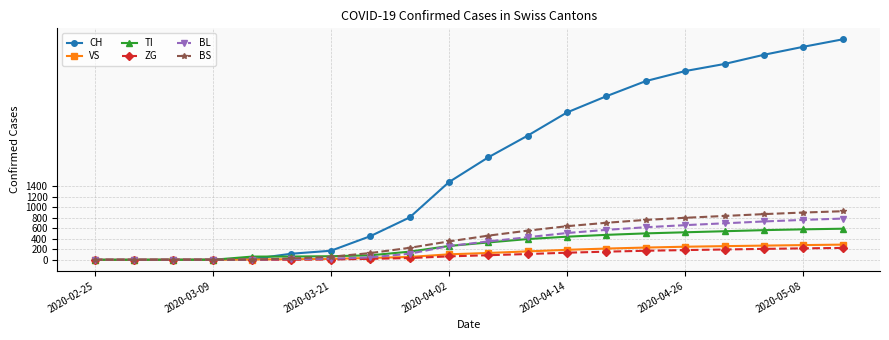

Which series has the largest total across all categories?

CH